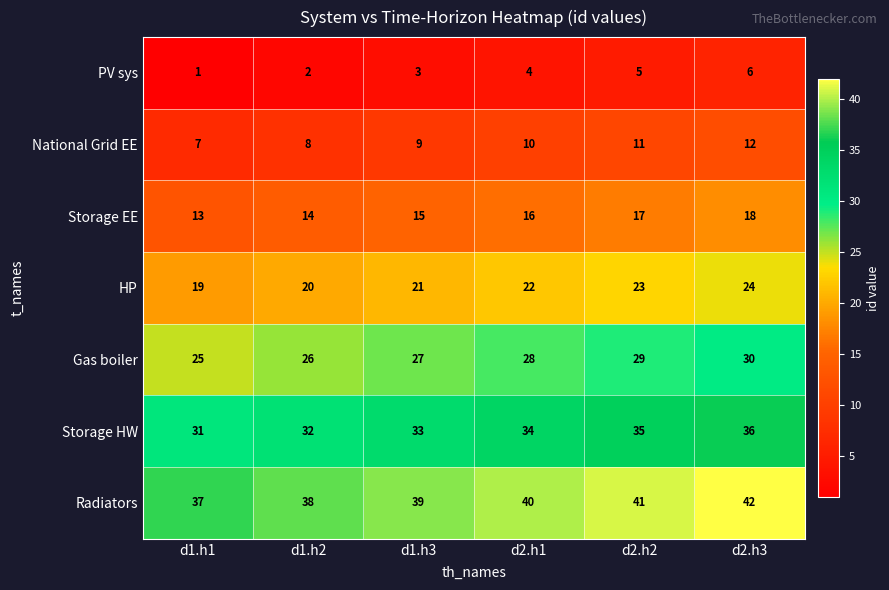

How many Gas boiler values are between 26 and 29?

4